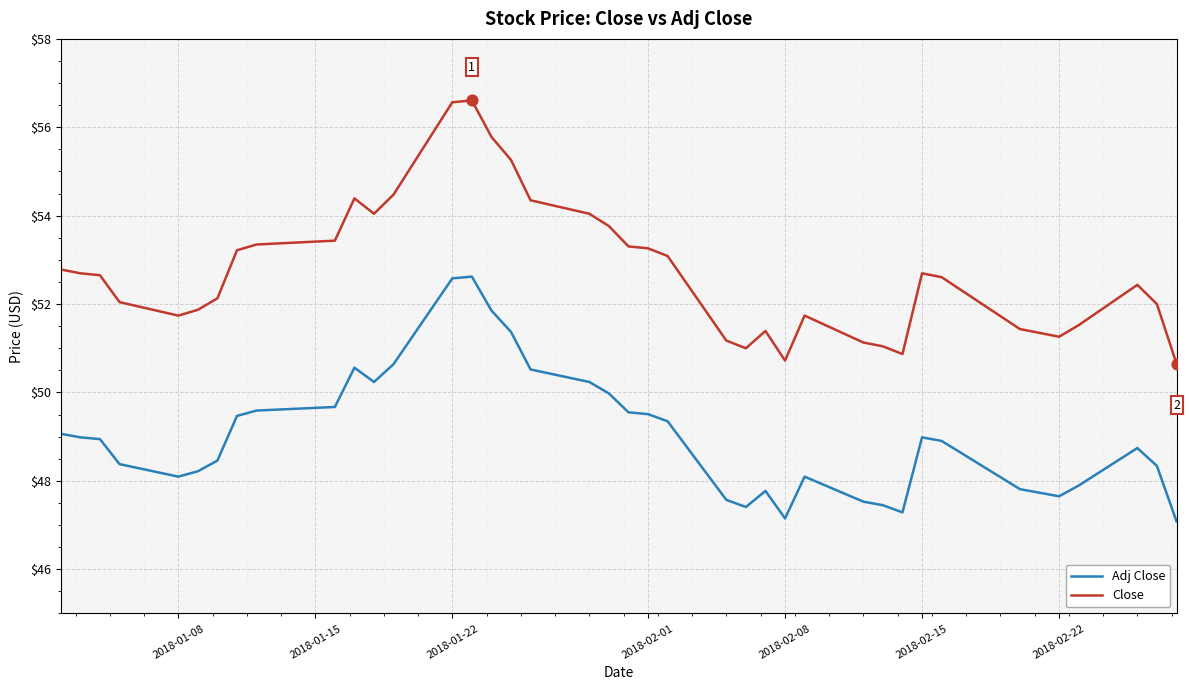

What are all the series names shown in the legend?

Adj Close, Close